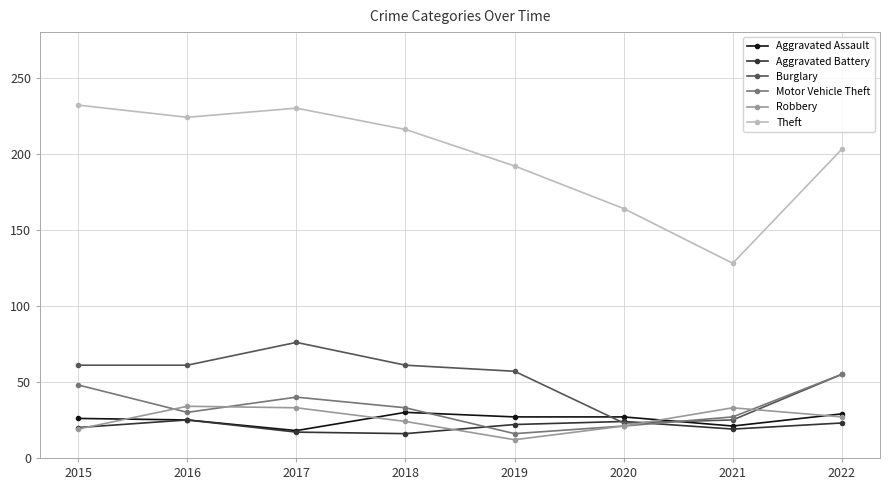

Which series has the largest total across all categories?

Theft